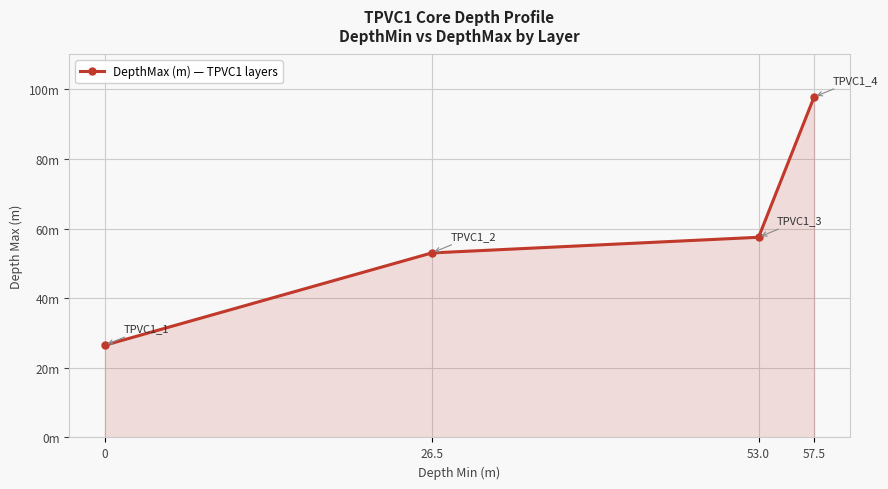

True or false: the data shows 53.0 at 26.5.

True